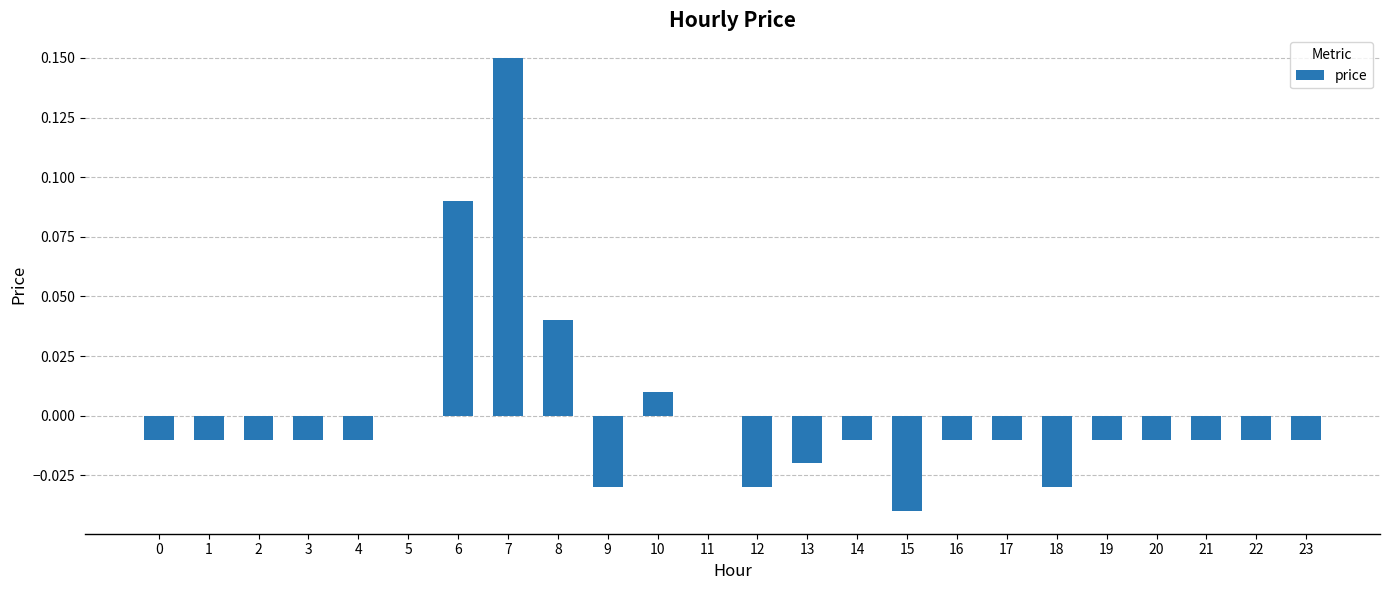

Is it true that the value at 0 is -0.0?

True